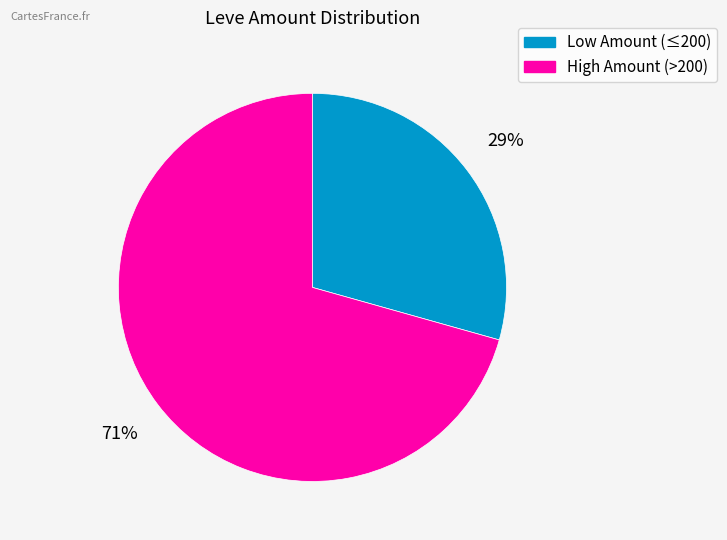

Is there any slice that represents more than half of the pie?

Yes